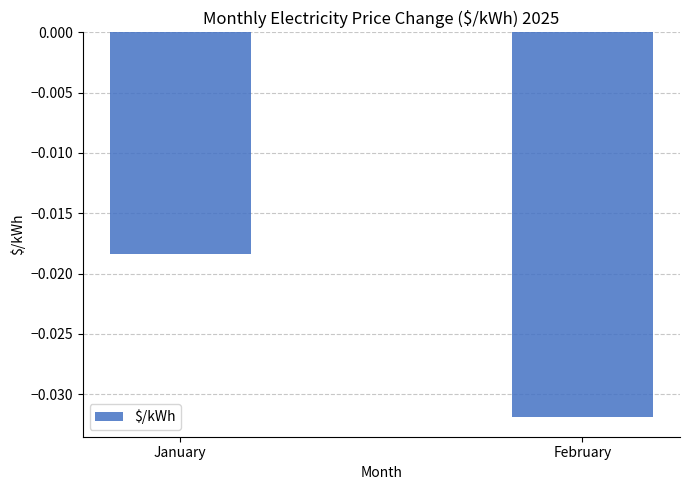

Rank the categories by value from highest to lowest.

January, February